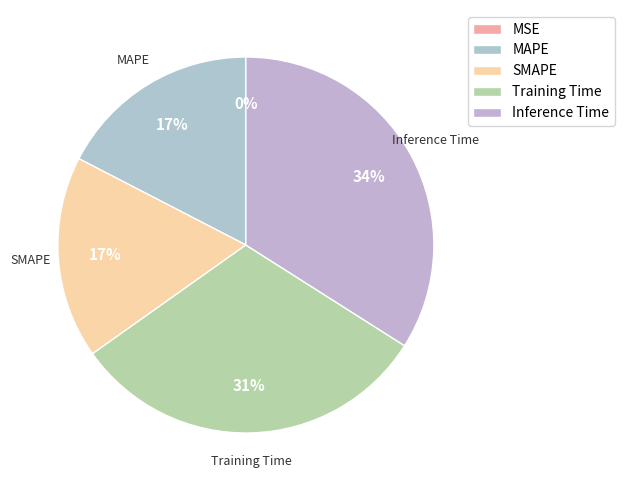

Which has a higher value, MAPE or Inference Time?

Inference Time